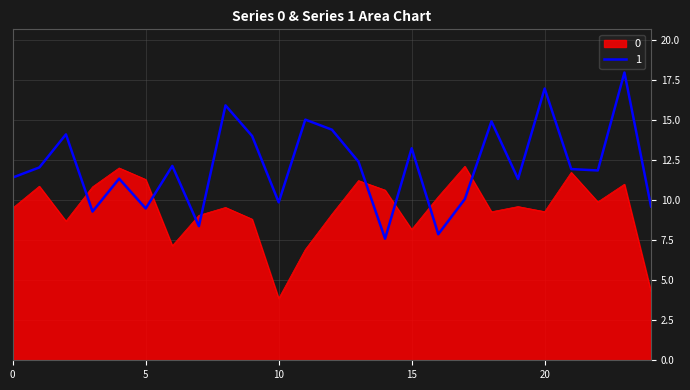

What is the highest value of the 0 series?

12.1